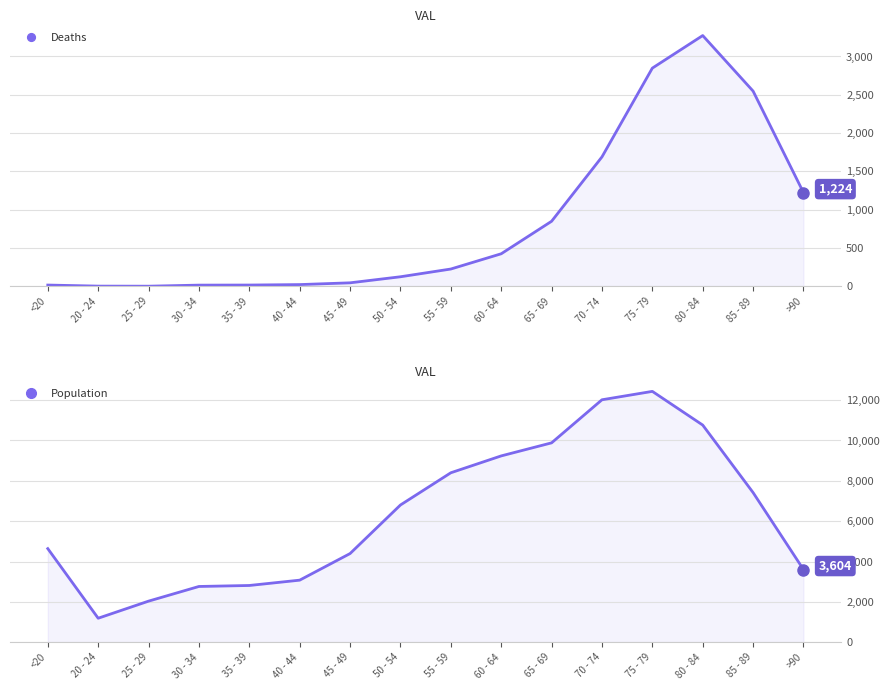

Reading left to right, transcribe all the data shown in this chart.

Deaths: 18	4	3	17	18	24	47	126	227	426	850	1690	2848	3273	2548	1224
Population: 4641	1191	2038	2765	2814	3078	4396	6803	8400	9236	9883	12018	12434	10764	7417	3604